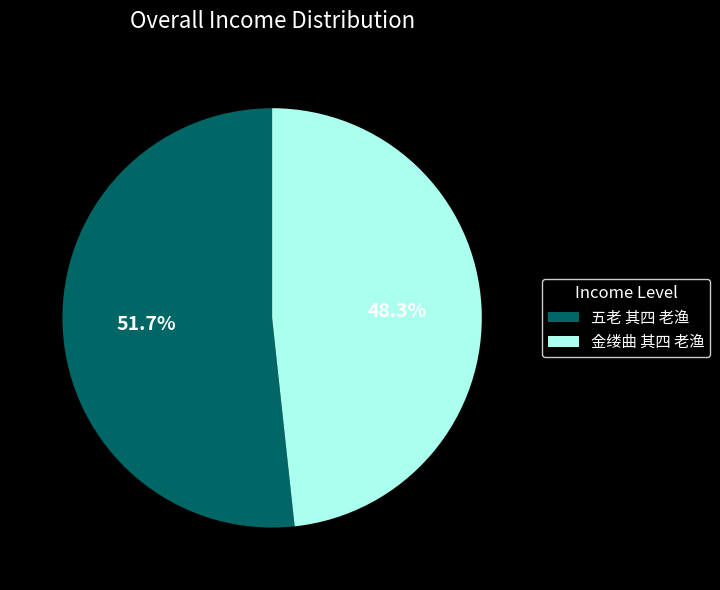

What percentage is the 金缕曲 其四 老渔 slice, to the nearest percent?

48%